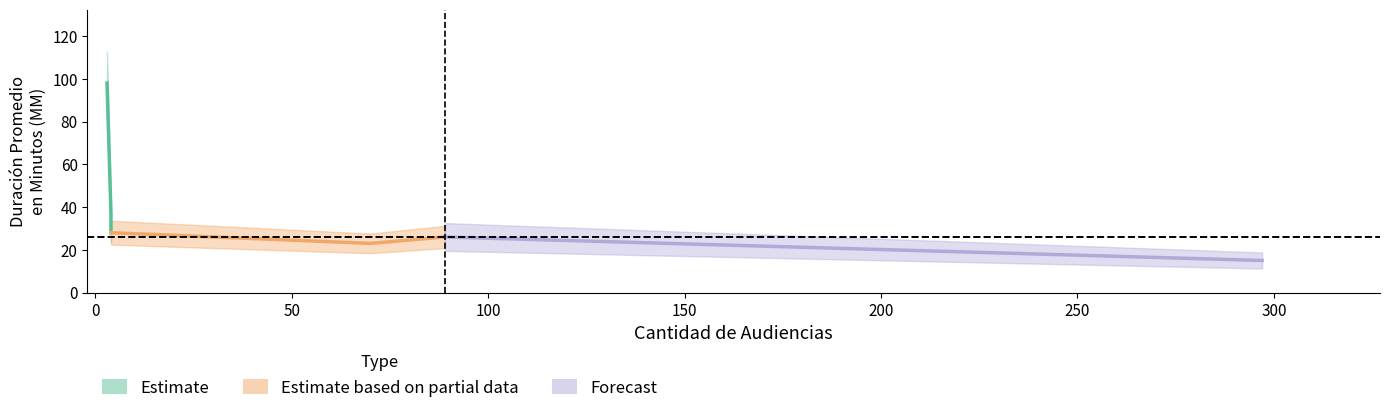

What is the minimum value shown in the chart?

15